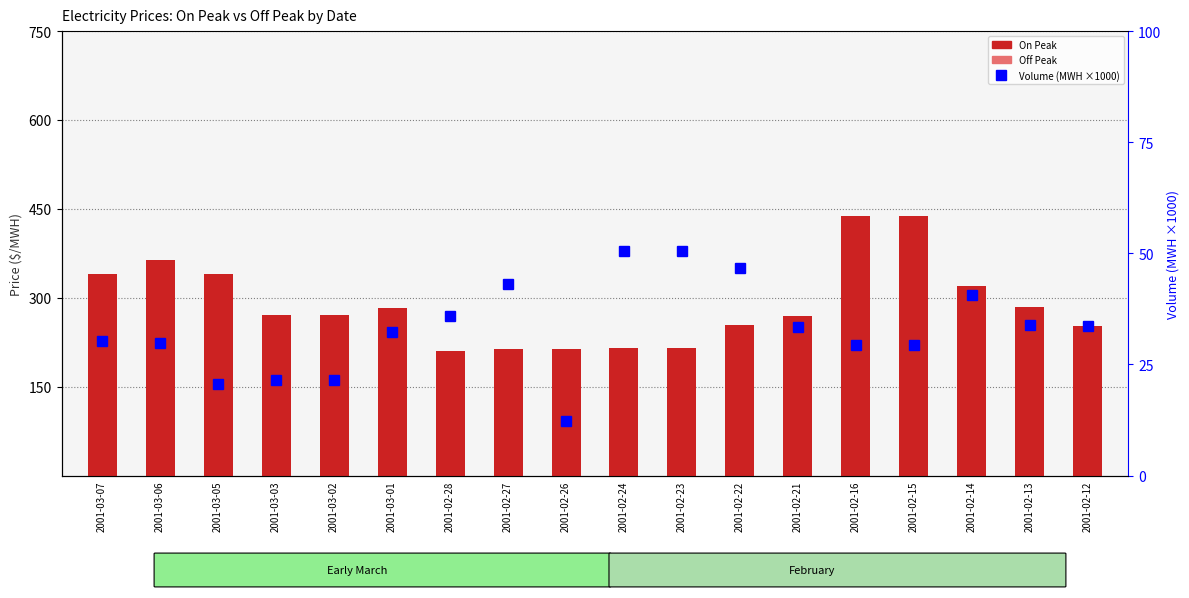

Count the number of categories in the chart.

18